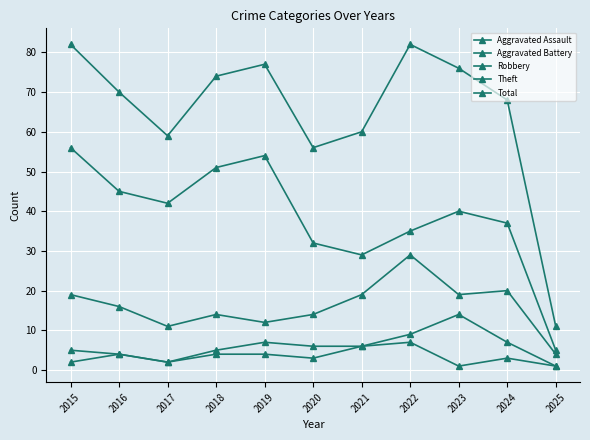

Reading left to right, transcribe all the data shown in this chart.

Aggravated Assault: 2015=2	2016=4	2017=2	2018=4	2019=4	2020=3	2021=6	2022=7	2023=1	2024=3	2025=1
Aggravated Battery: 2015=5	2016=4	2017=2	2018=5	2019=7	2020=6	2021=6	2022=9	2023=14	2024=7	2025=1
Robbery: 2015=19	2016=16	2017=11	2018=14	2019=12	2020=14	2021=19	2022=29	2023=19	2024=20	2025=4
Theft: 2015=56	2016=45	2017=42	2018=51	2019=54	2020=32	2021=29	2022=35	2023=40	2024=37	2025=5
Total: 2015=82	2016=70	2017=59	2018=74	2019=77	2020=56	2021=60	2022=82	2023=76	2024=68	2025=11